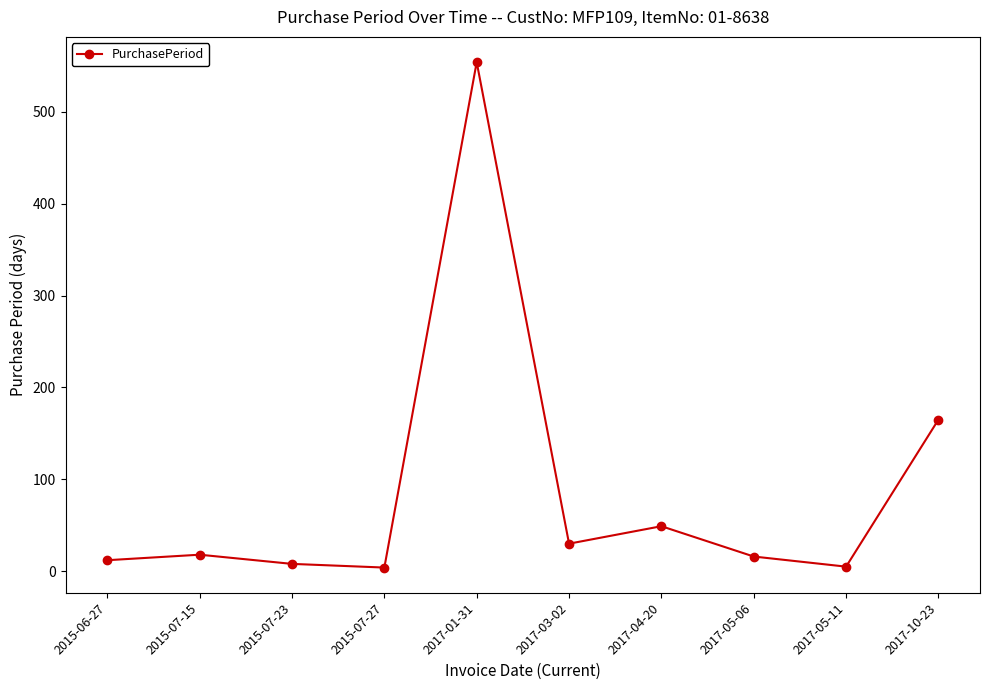

What is the difference between the values at 2015-07-23 and 2017-04-20?

41